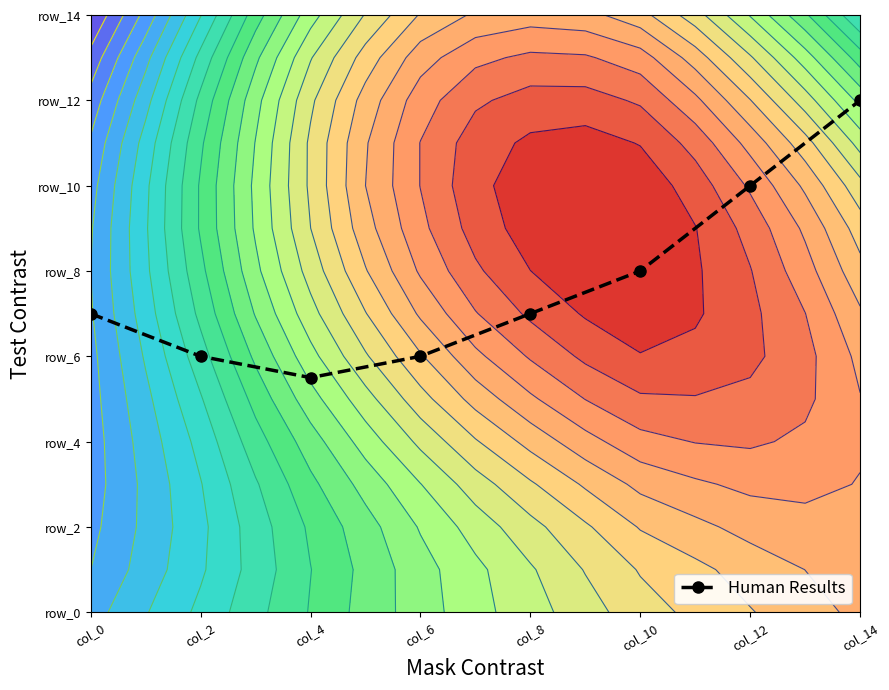

Rank the categories by value from lowest to highest.

col_4, col_2, col_6, col_0, col_8, col_10, col_12, col_14